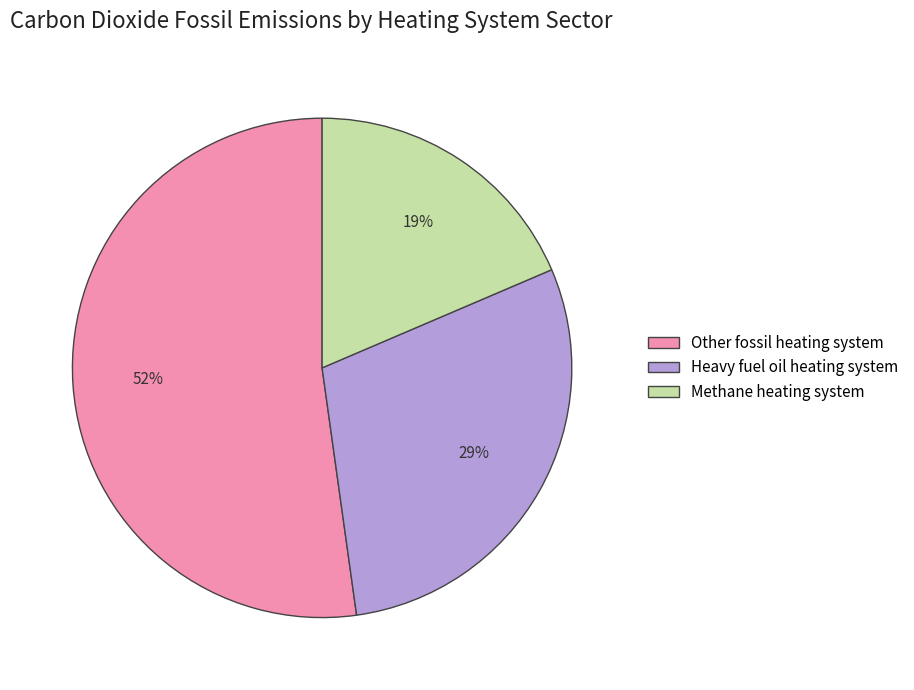

Is it true that Methane heating system is 19% of the pie?

True